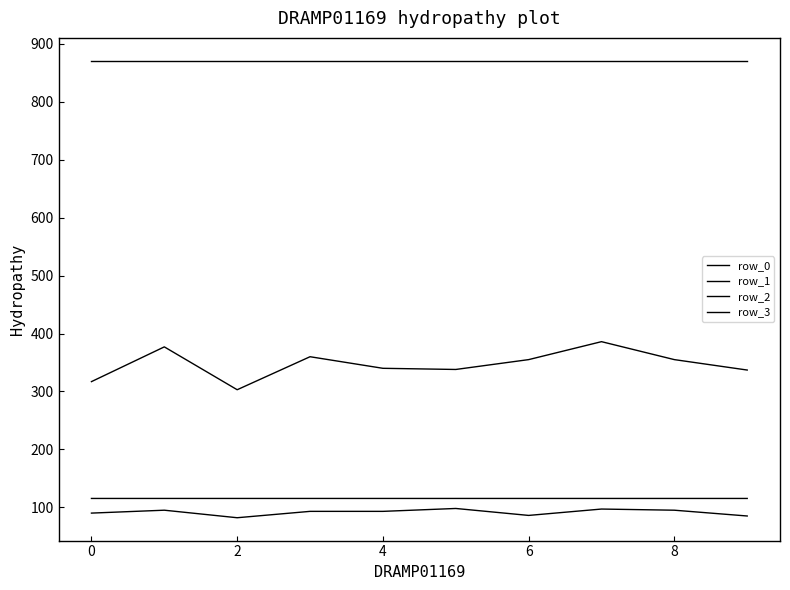

Does the chart have visible grid lines?

No